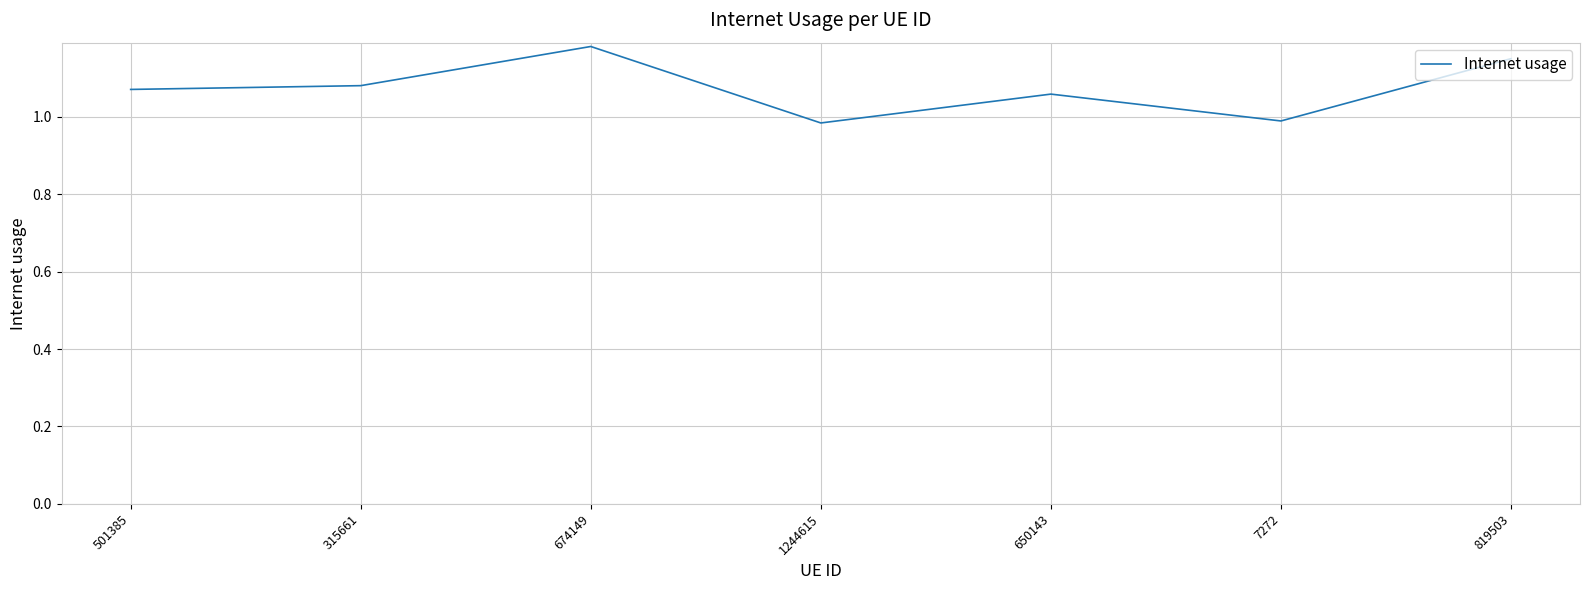

Is this an area chart (filled region under the line)?

No